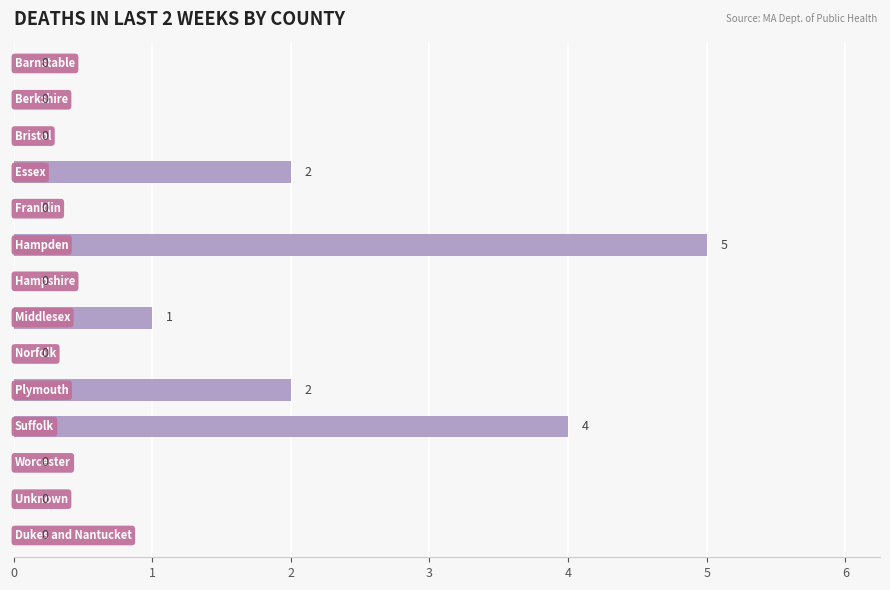

What is the greatest value displayed?

5